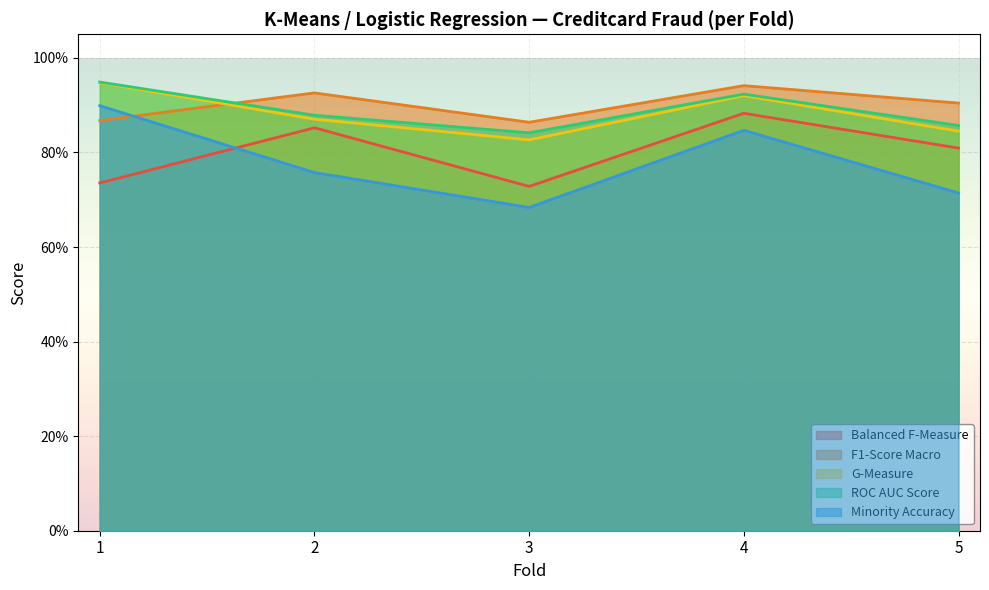

Rank the series at 1 from lowest to highest value.

Balanced F-Measure, F1-Score Macro, Minority Accuracy, G-Measure, ROC AUC Score